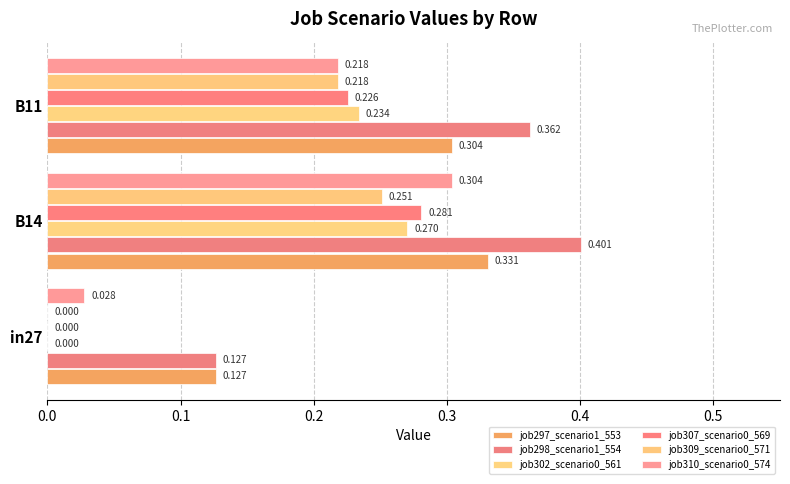

How many categories are shown in the chart?

3